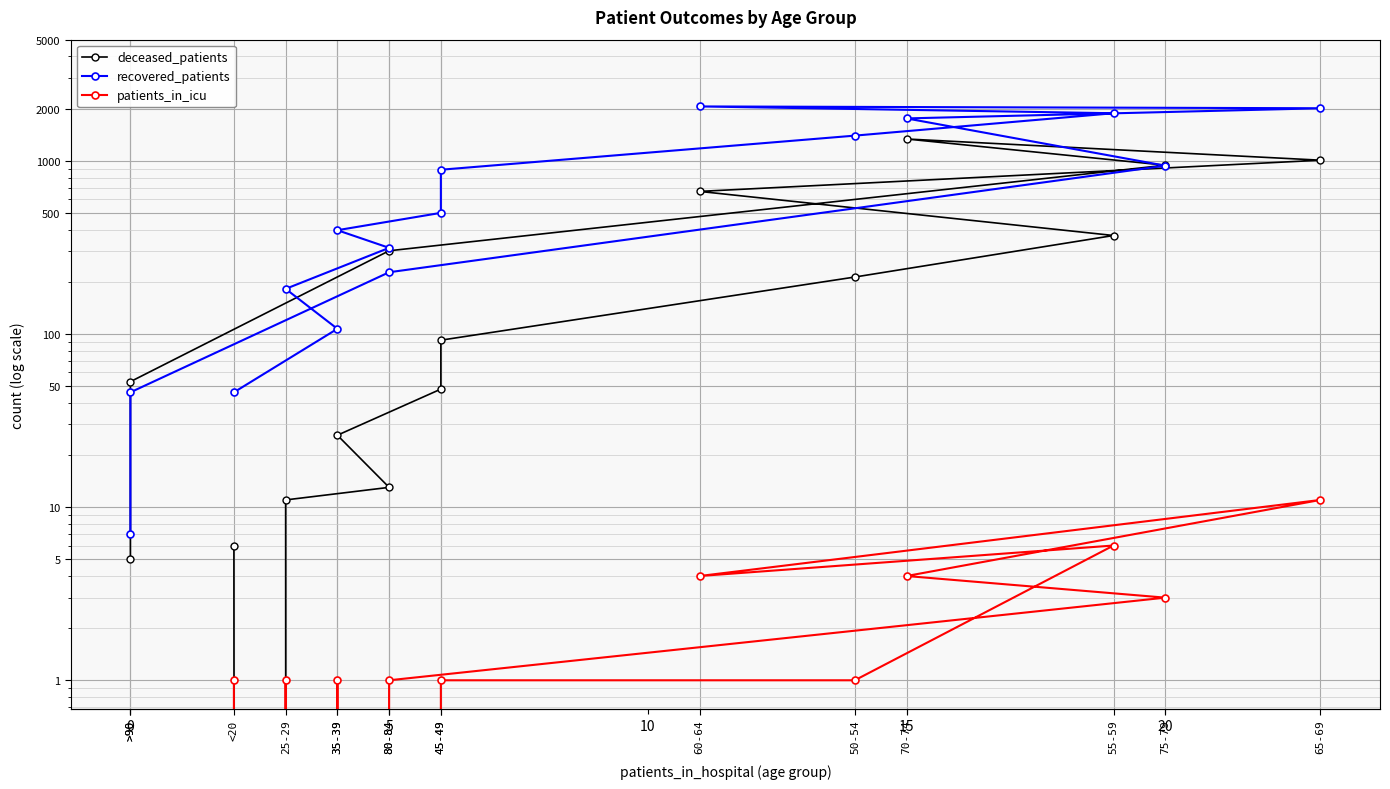

Where does the patients_in_icu series first go above 1?

55-59